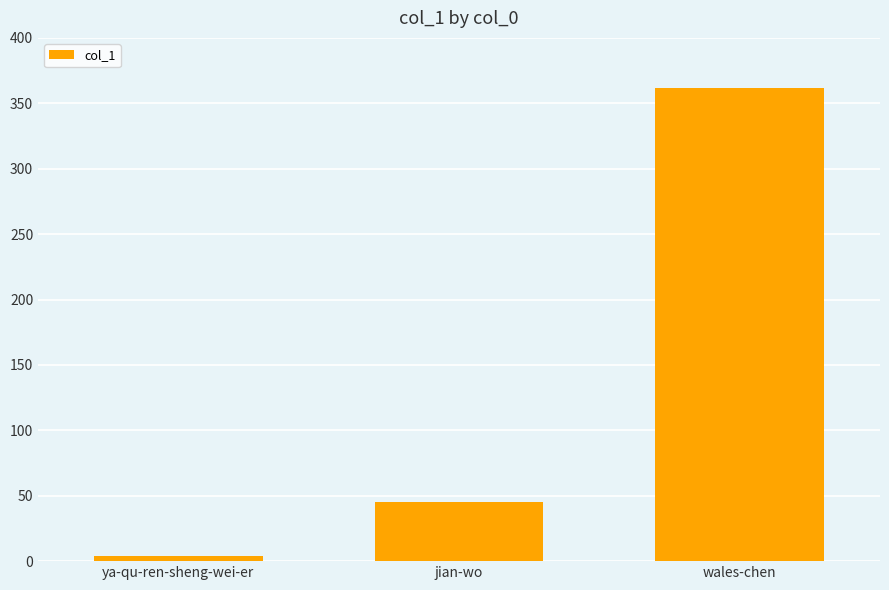

Between jian-wo and ya-qu-ren-sheng-wei-er, which is larger?

jian-wo